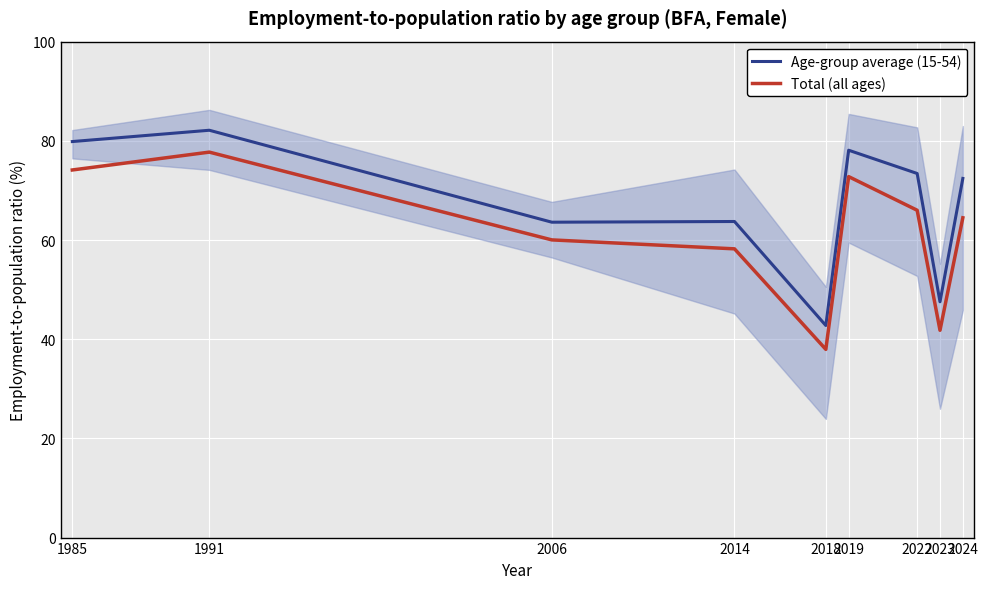

What are all the series names shown in the legend?

Age-group average (15-54), Total (all ages)